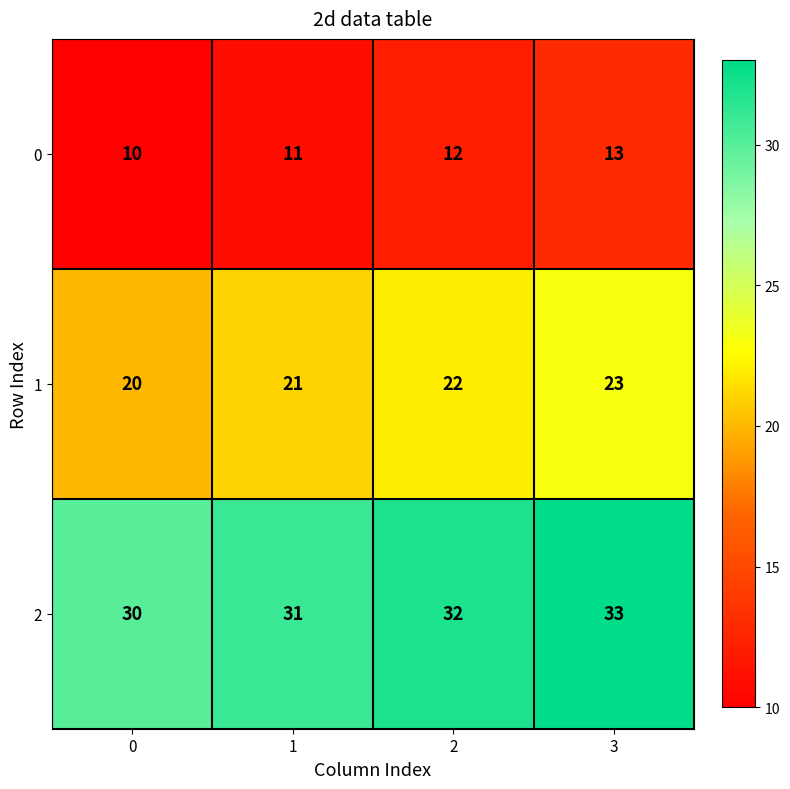

Is it true that 0 equals 10 at 0?

True